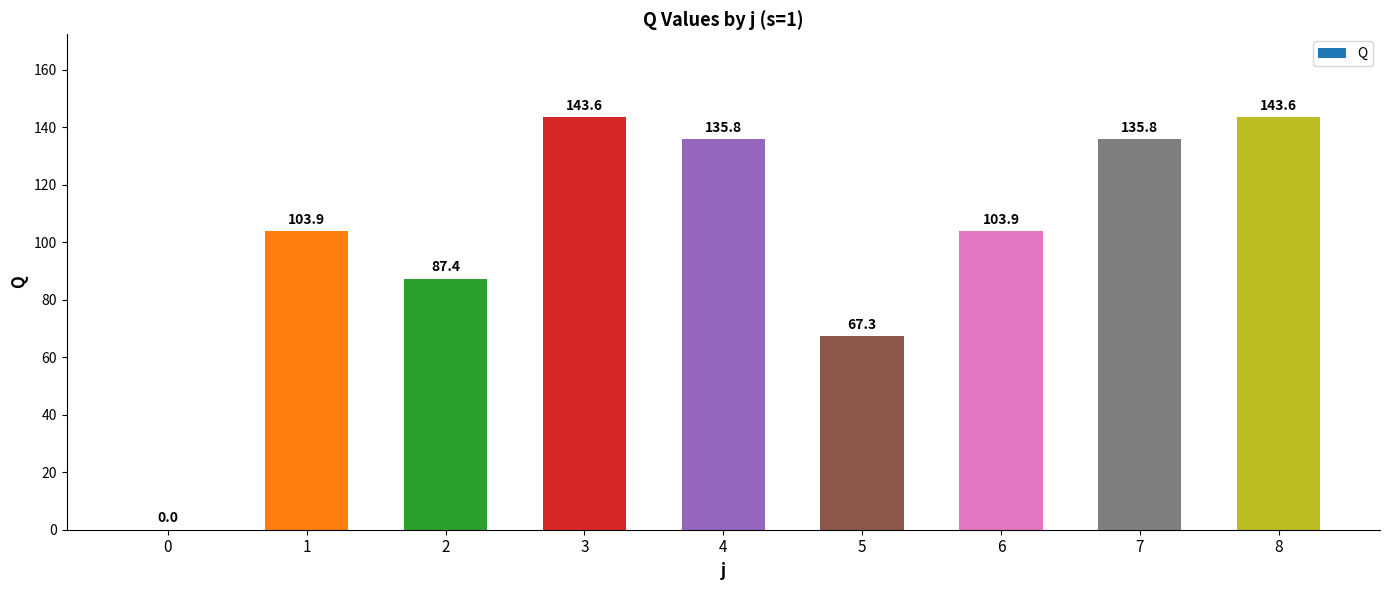

What is the maximum value shown in the chart?

143.6